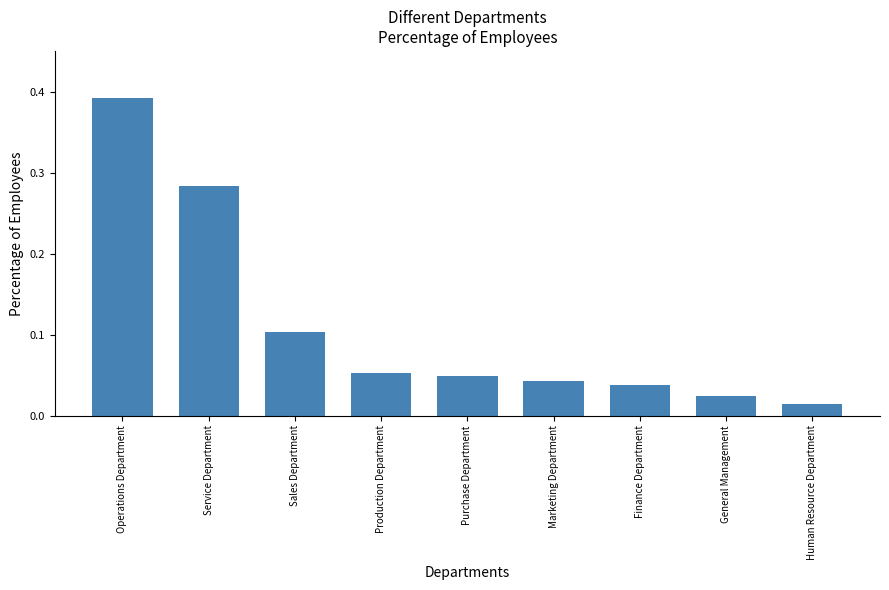

At which category does the chart reach its peak across all series?

Operations Department